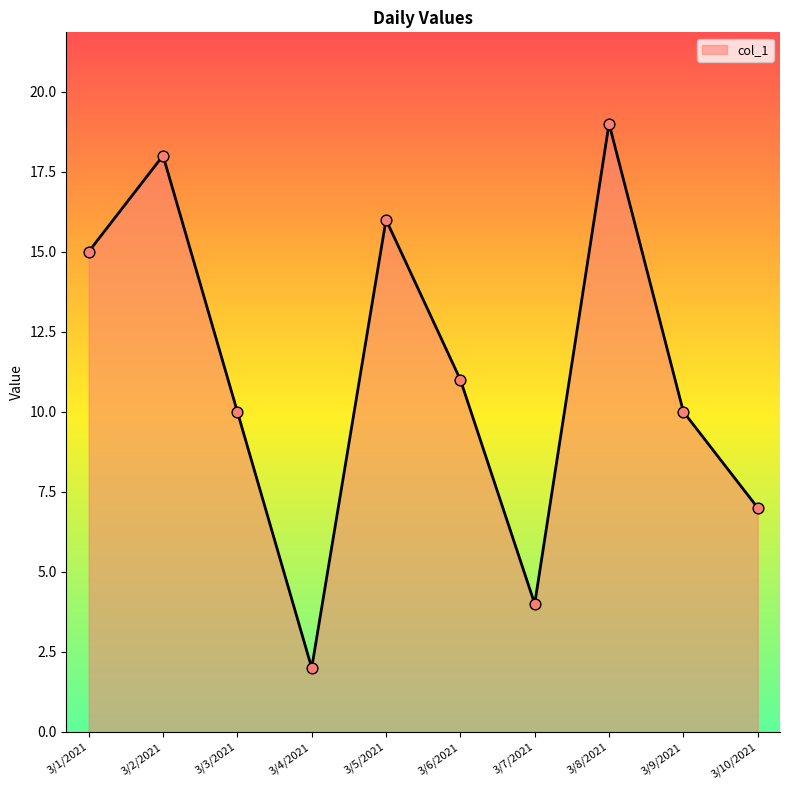

What is the change in value from 3/9/2021 to 3/10/2021?

-3